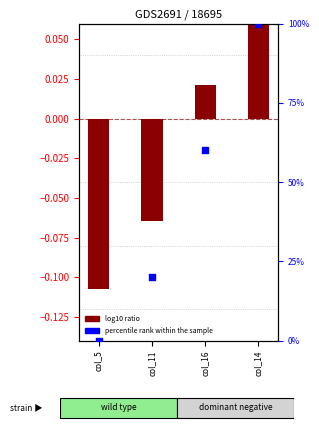

Which series has the largest total across all categories?

percentile rank within the sample